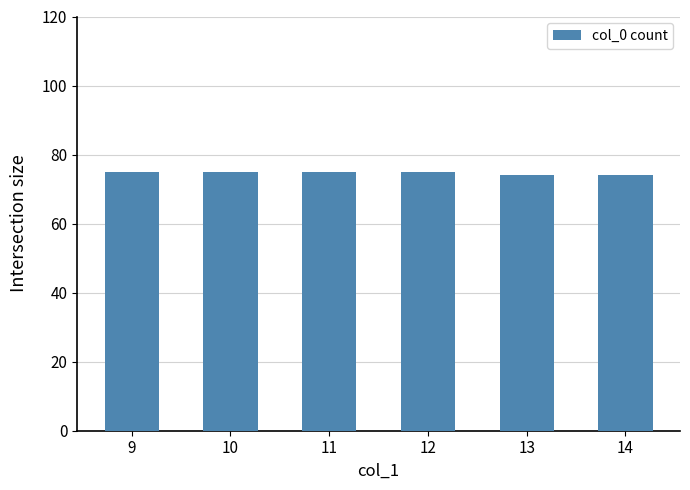

What is the difference between the values at 9 and 14?

1